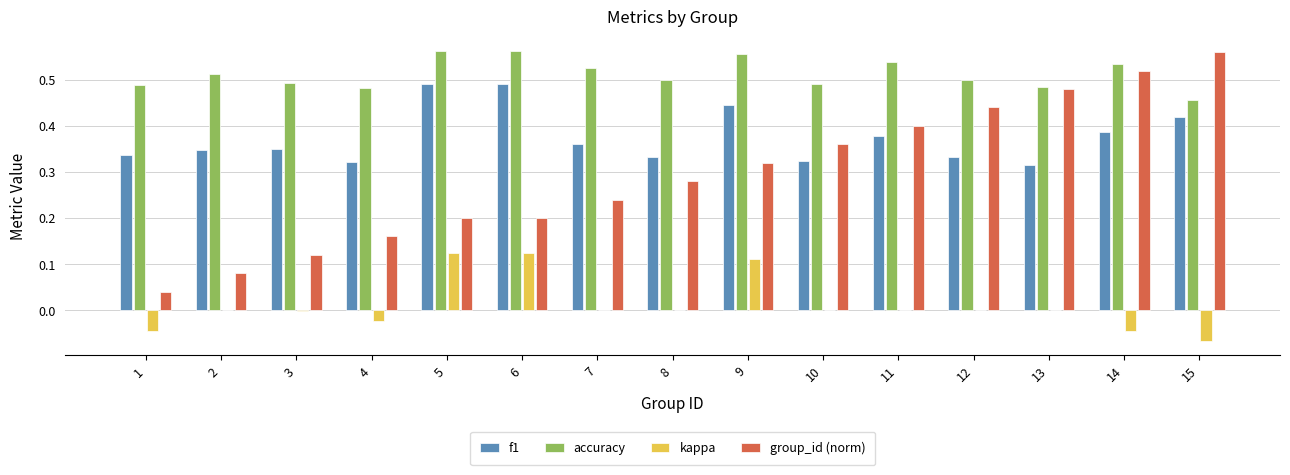

What is the sum of all group_id (norm) values?

4.4